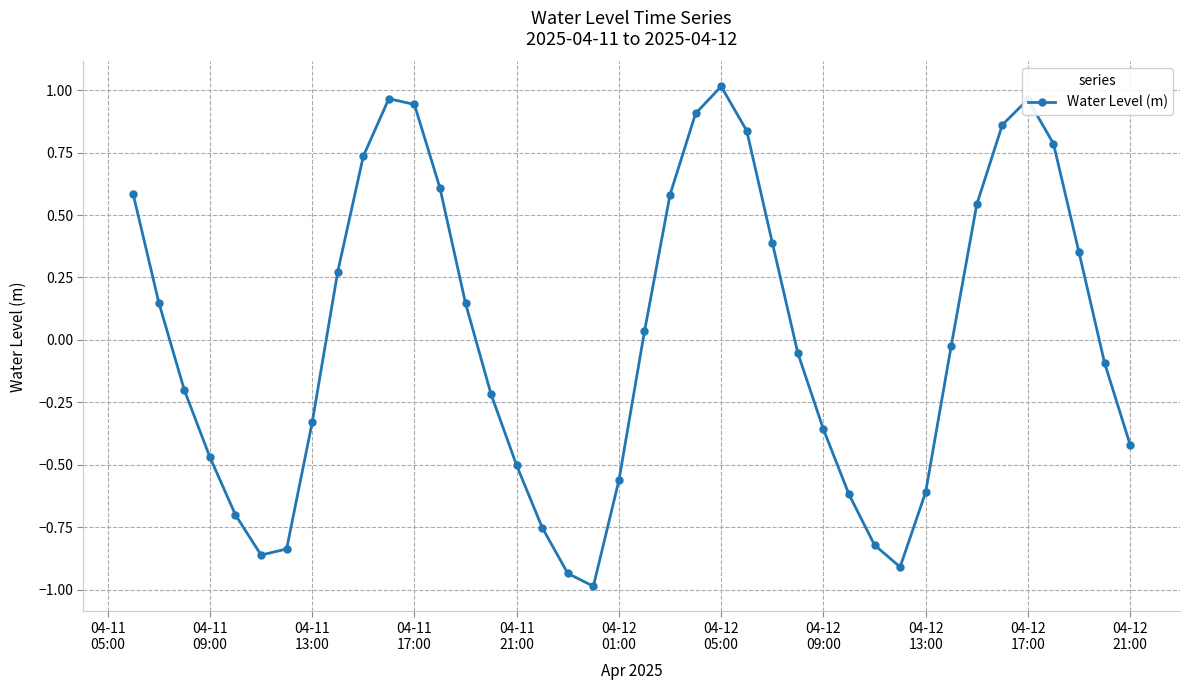

True or false: there are more than 2 points higher than both neighbors.

True